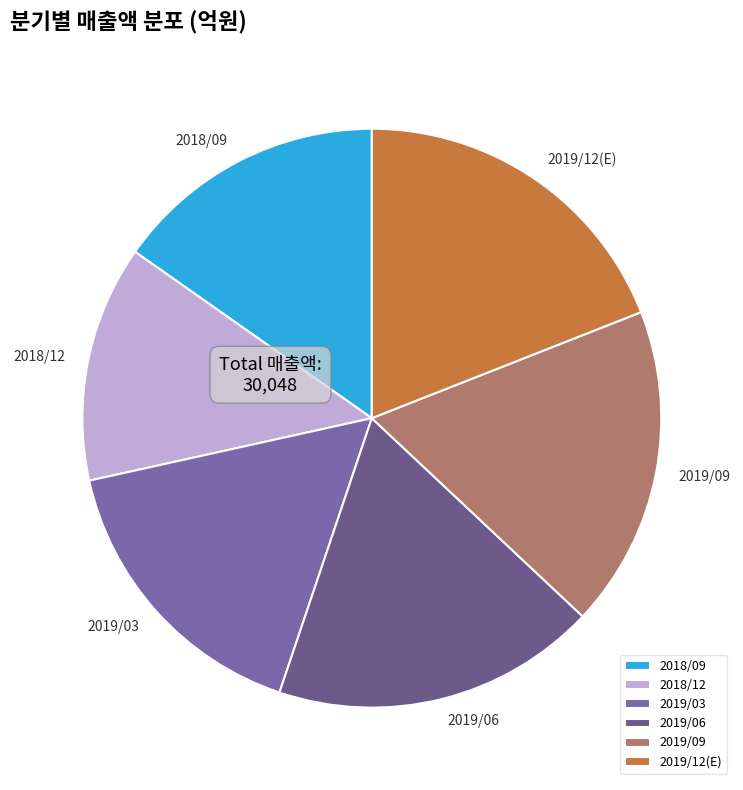

True or false: 2018/12 accounts for 5% of the total.

False